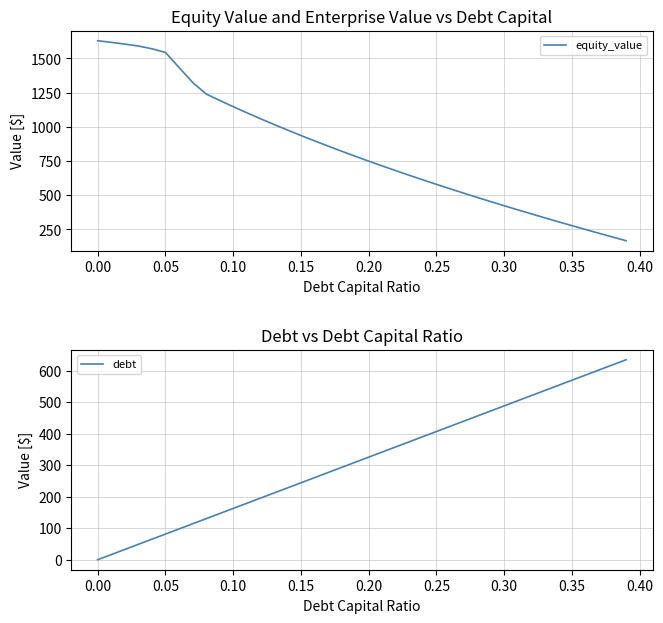

What is the sum of all equity_value values?

33273.3